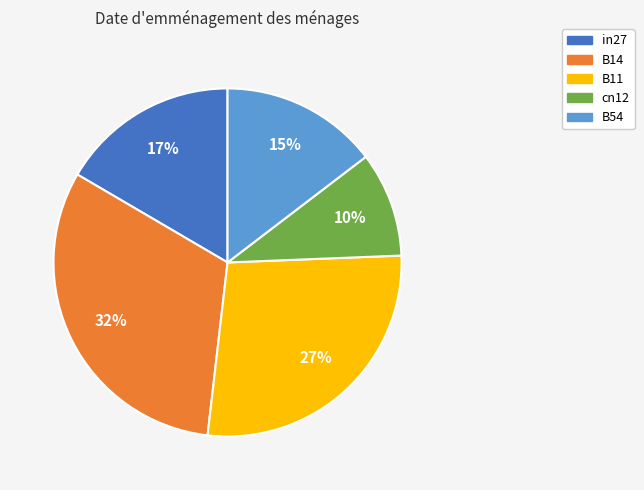

To the nearest percent, what portion does B11 represent?

27%